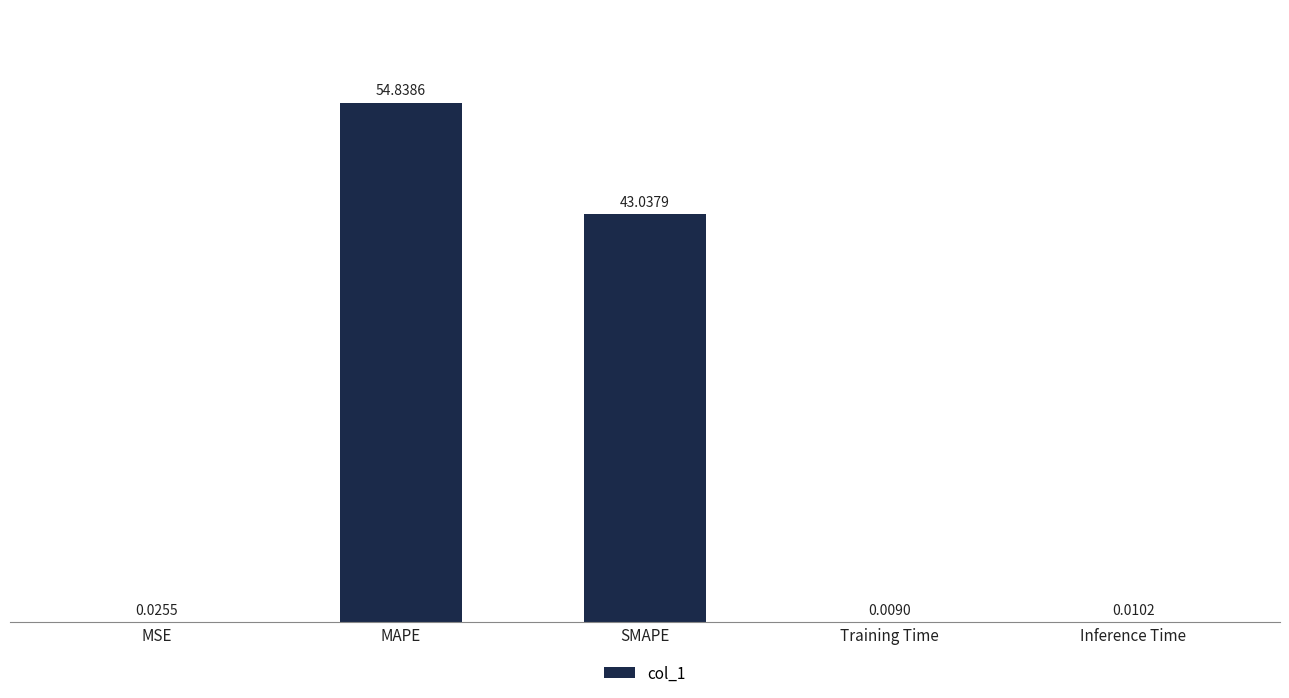

What is the sum of all values?

97.9